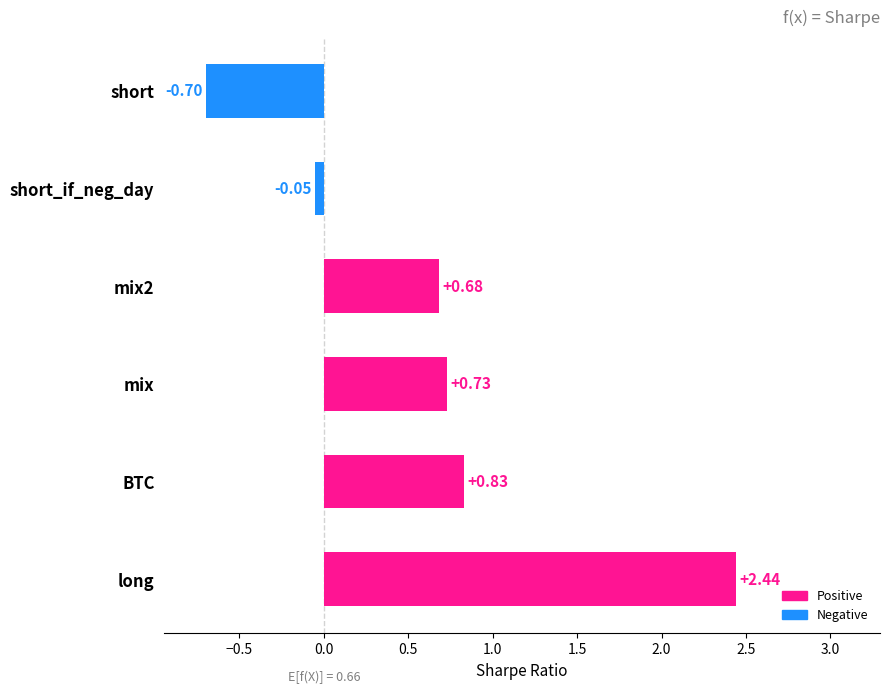

At which category does the chart reach its minimum across all series?

short